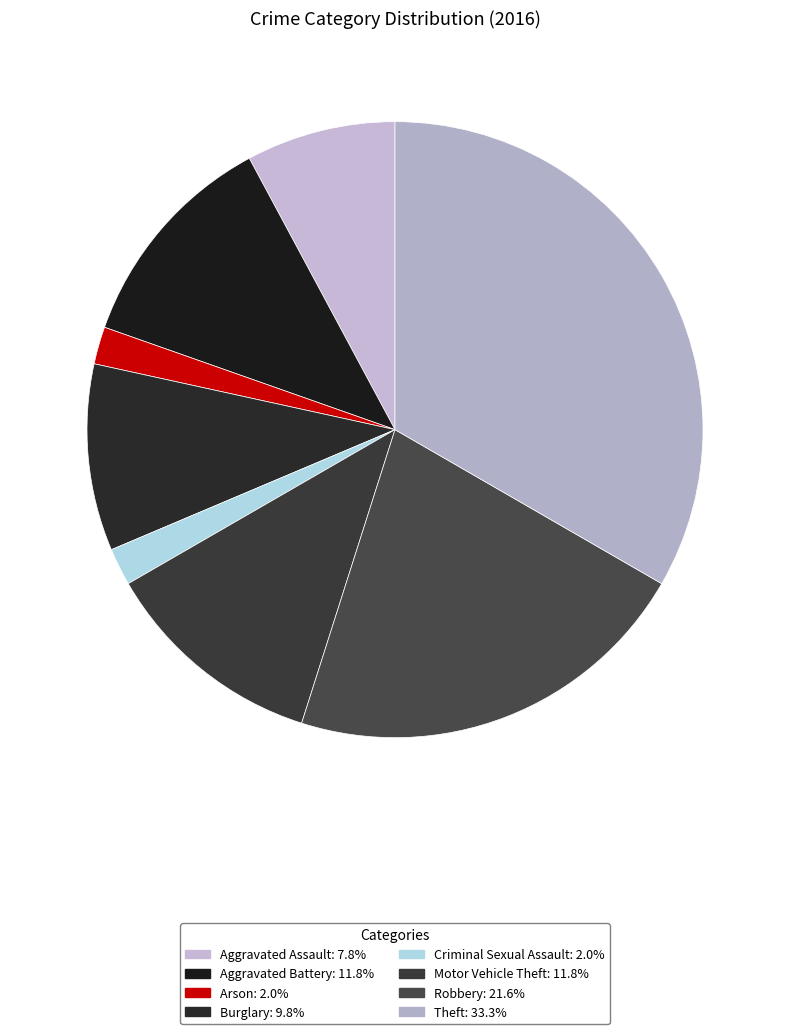

Rank the categories by value from lowest to highest.

Arson, Criminal Sexual Assault, Aggravated Assault, Burglary, Aggravated Battery, Motor Vehicle Theft, Robbery, Theft